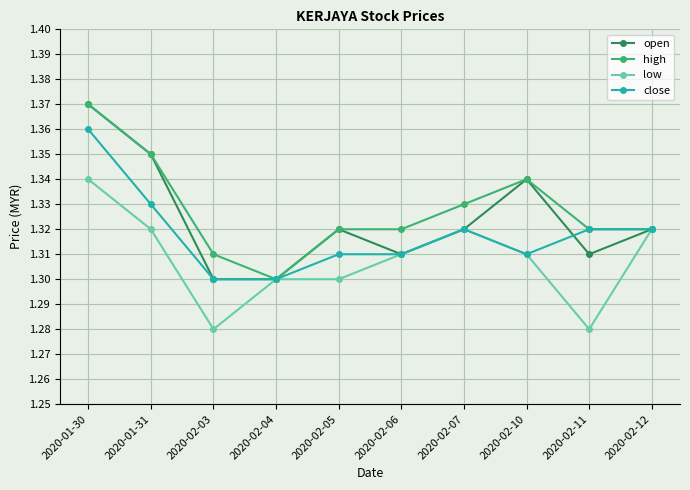

What is the label of the 6th point from the left?

2020-02-06